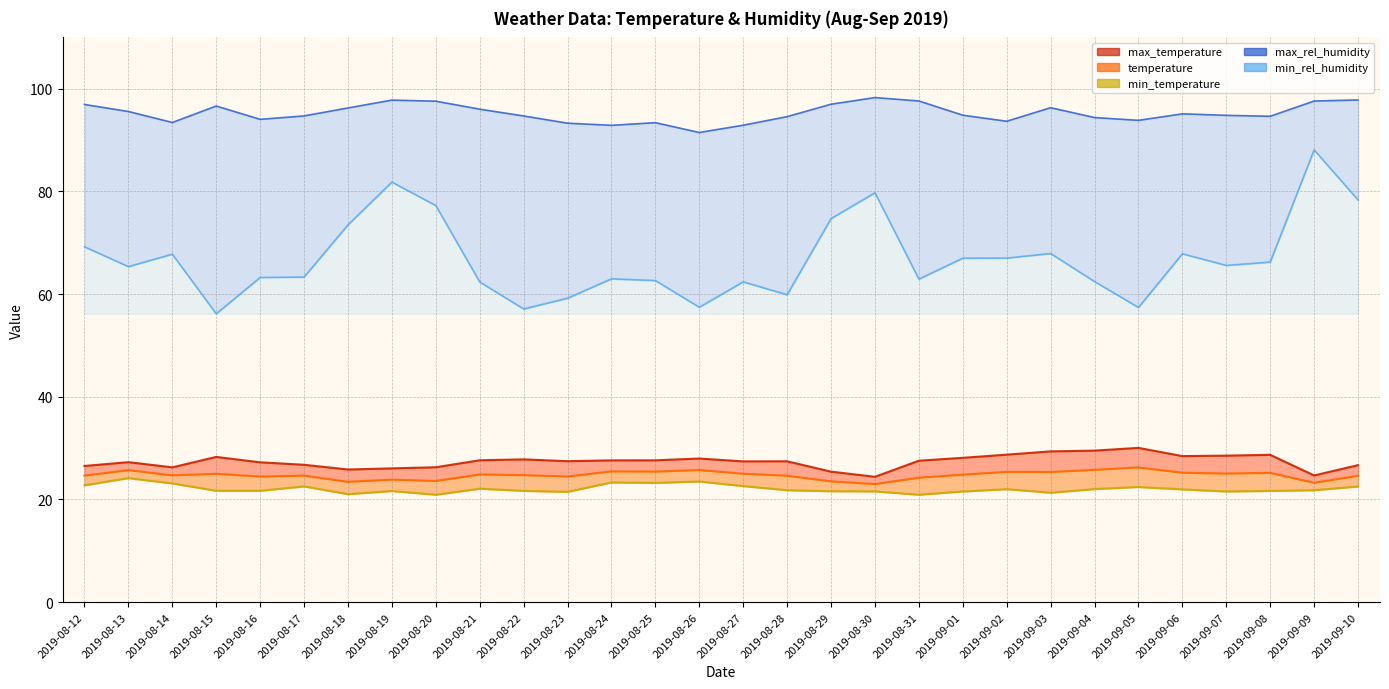

The value of min_temperature at 2019-09-02 is 22.0. True or false?

True